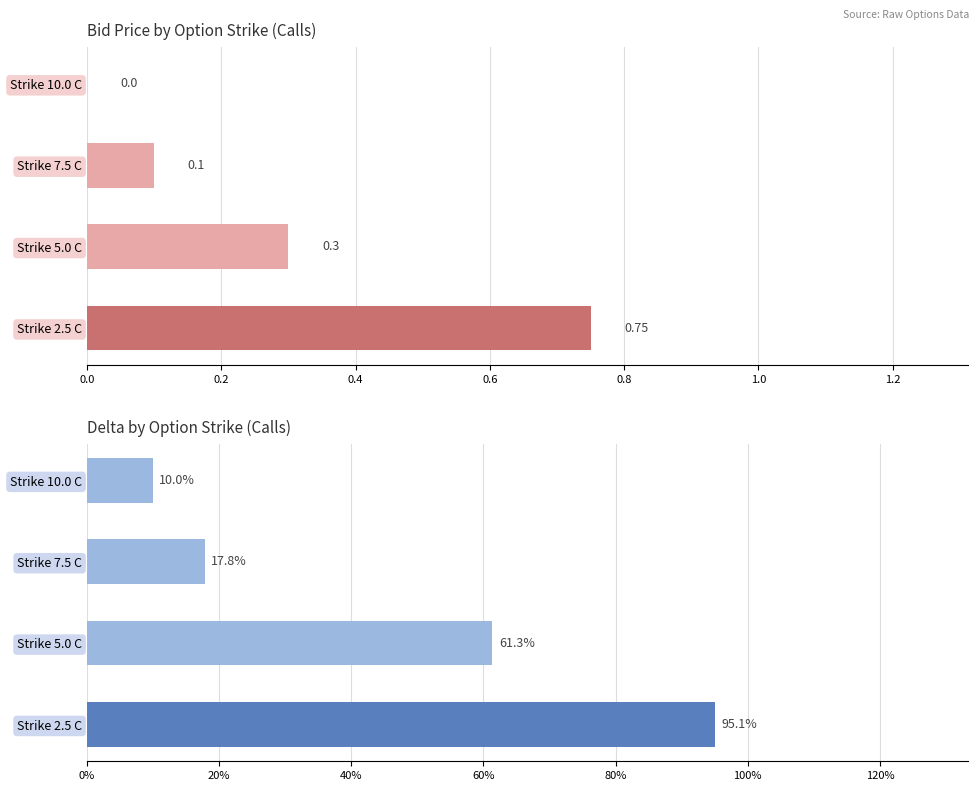

The delta series shows 0.2 at Strike 10.0 C. True or false?

False